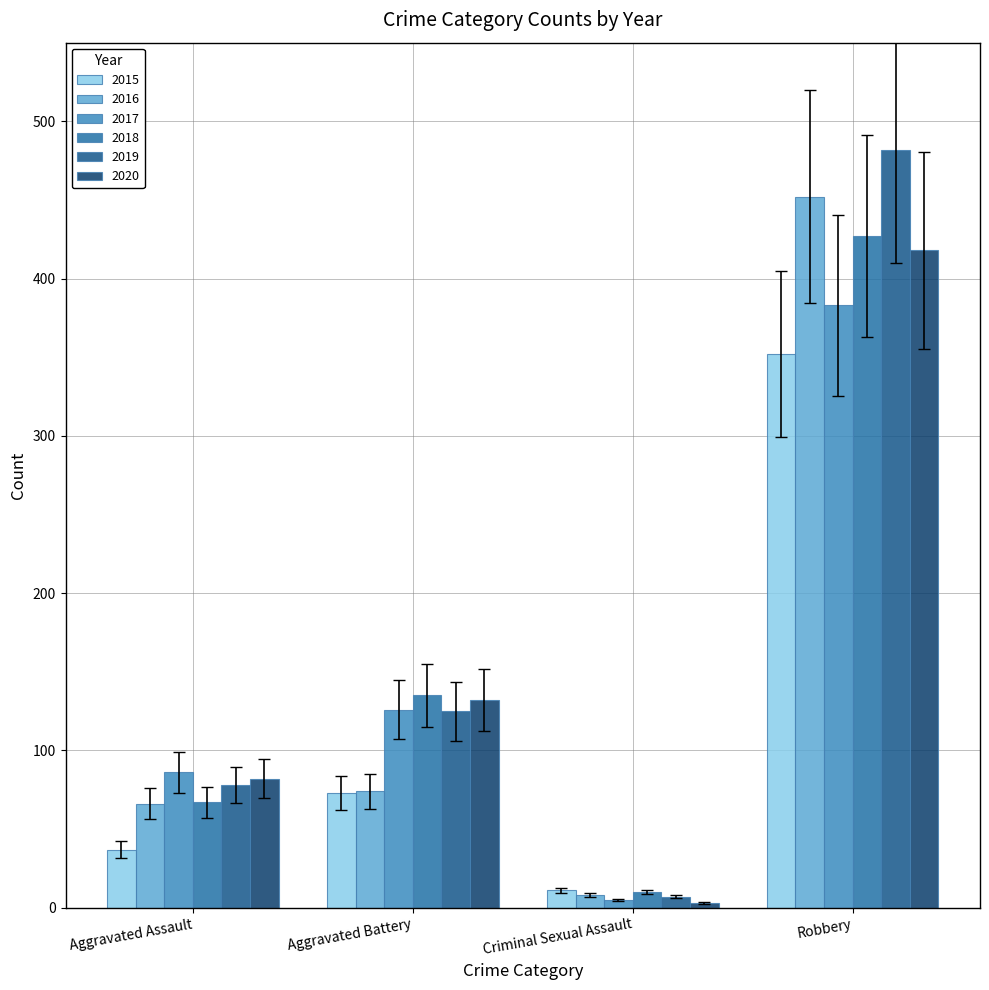

What is the value of the 2017 bar at the 1st from the left?

86